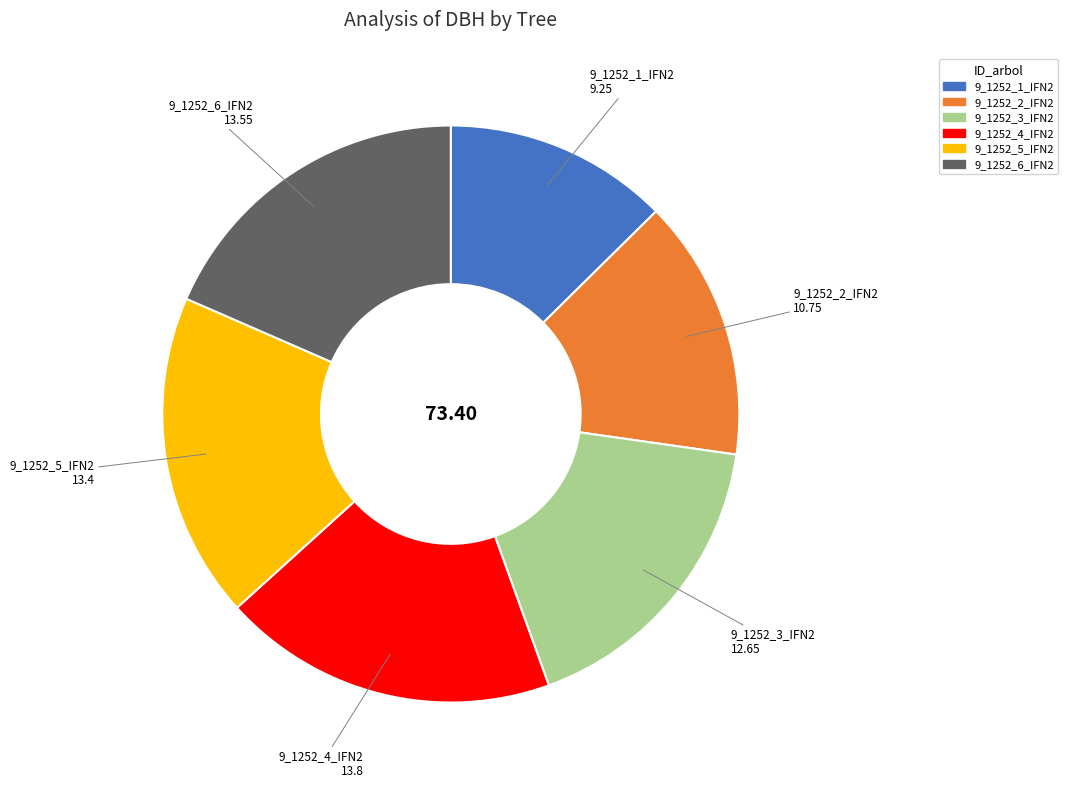

Does 9_1252_4_IFN2 represent more than half of the total?

No